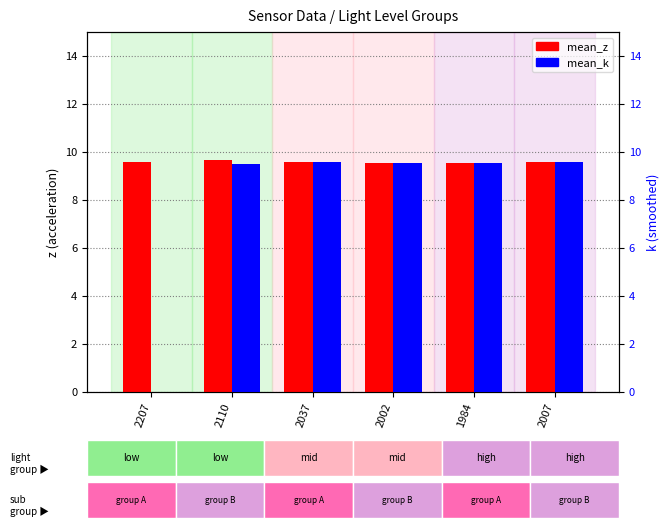

What is the total value across all series at 2002?

19.1